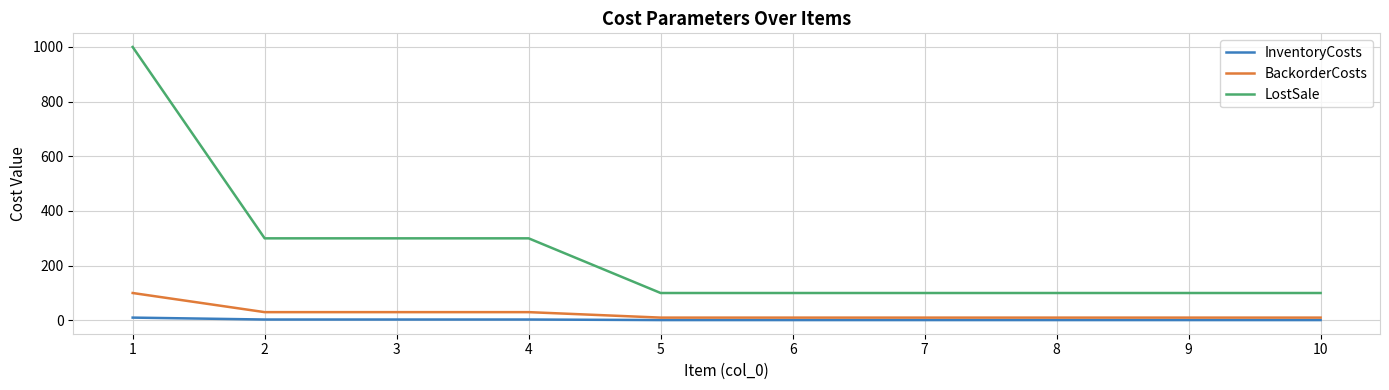

What is the maximum value shown in the chart?

1000